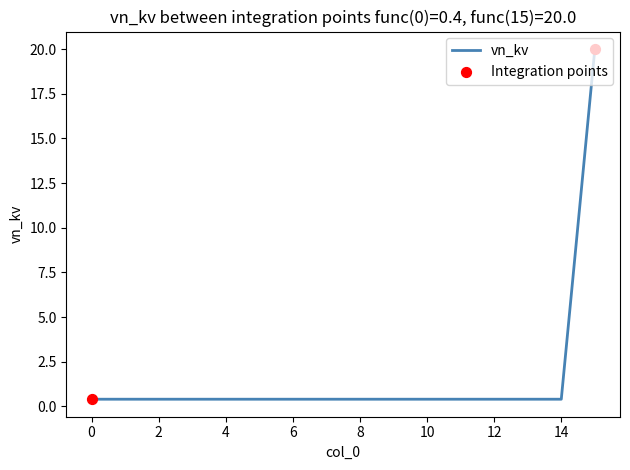

What is the greatest value displayed?

20.0